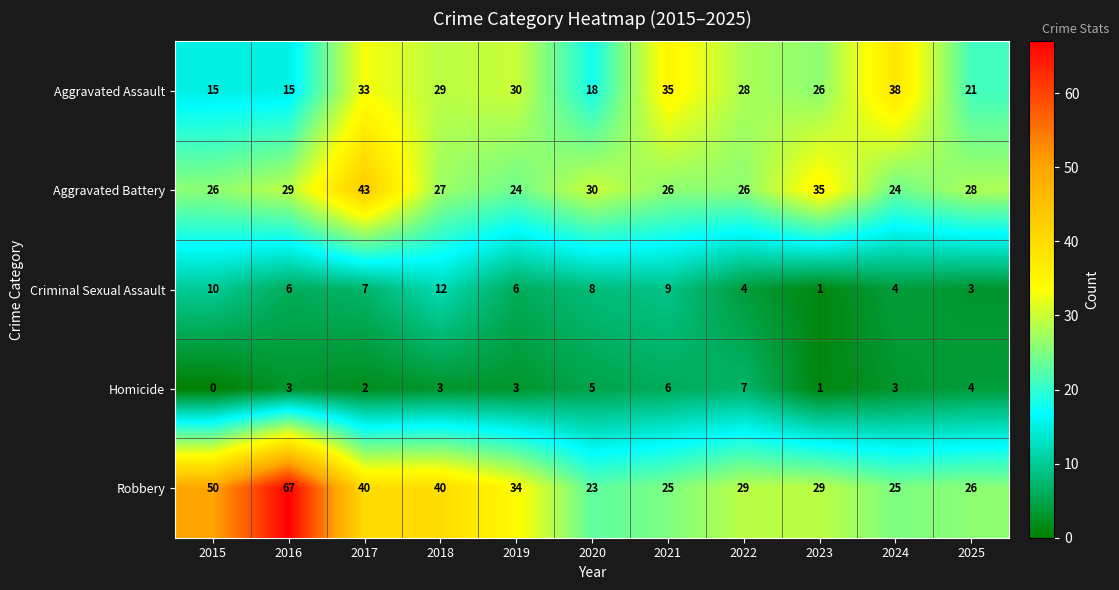

How many categories are shown in the chart?

11